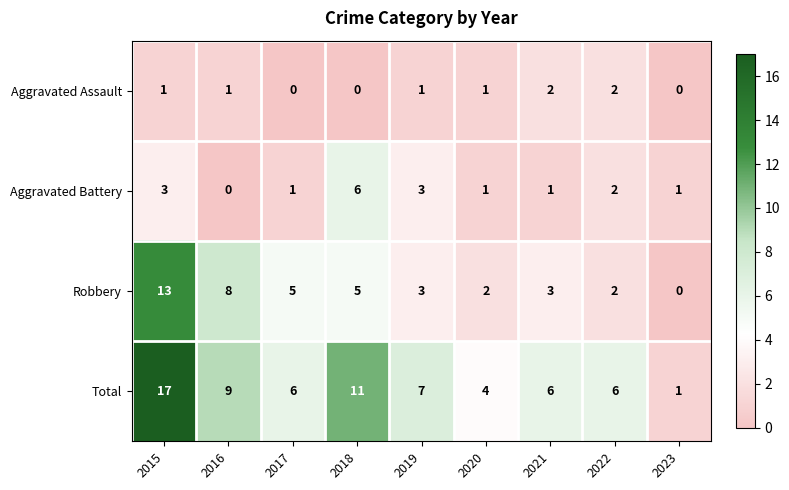

What is the total value across all series at 2015?

34